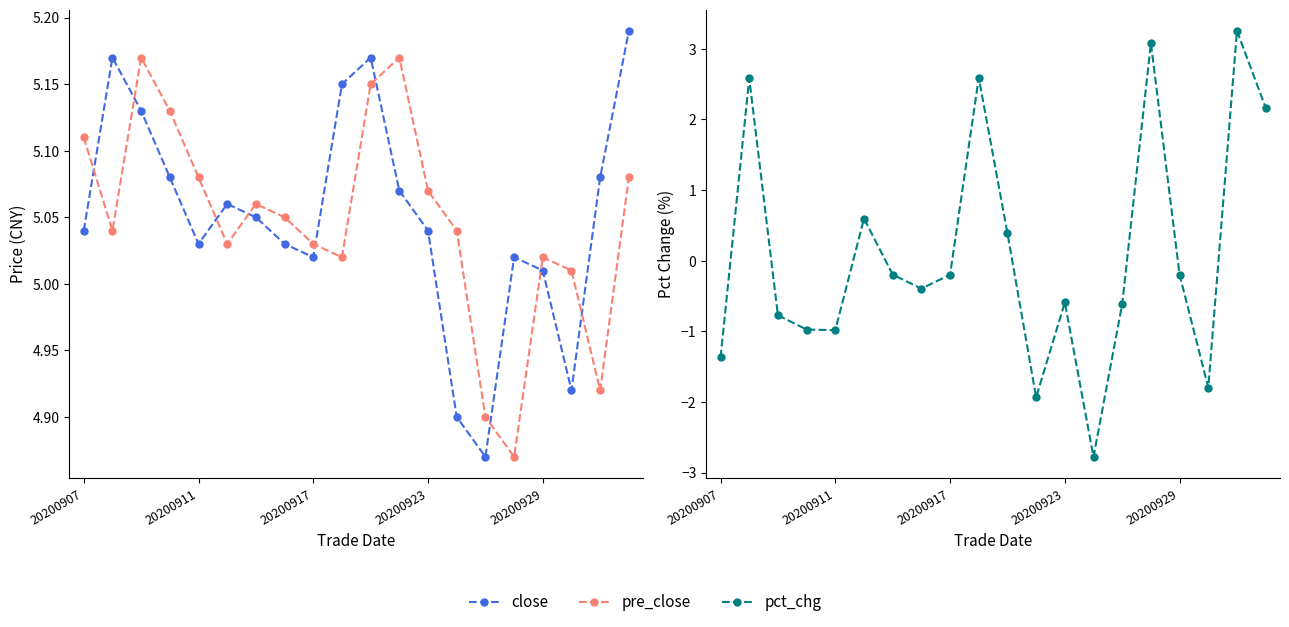

How many lines are shown in the chart?

3